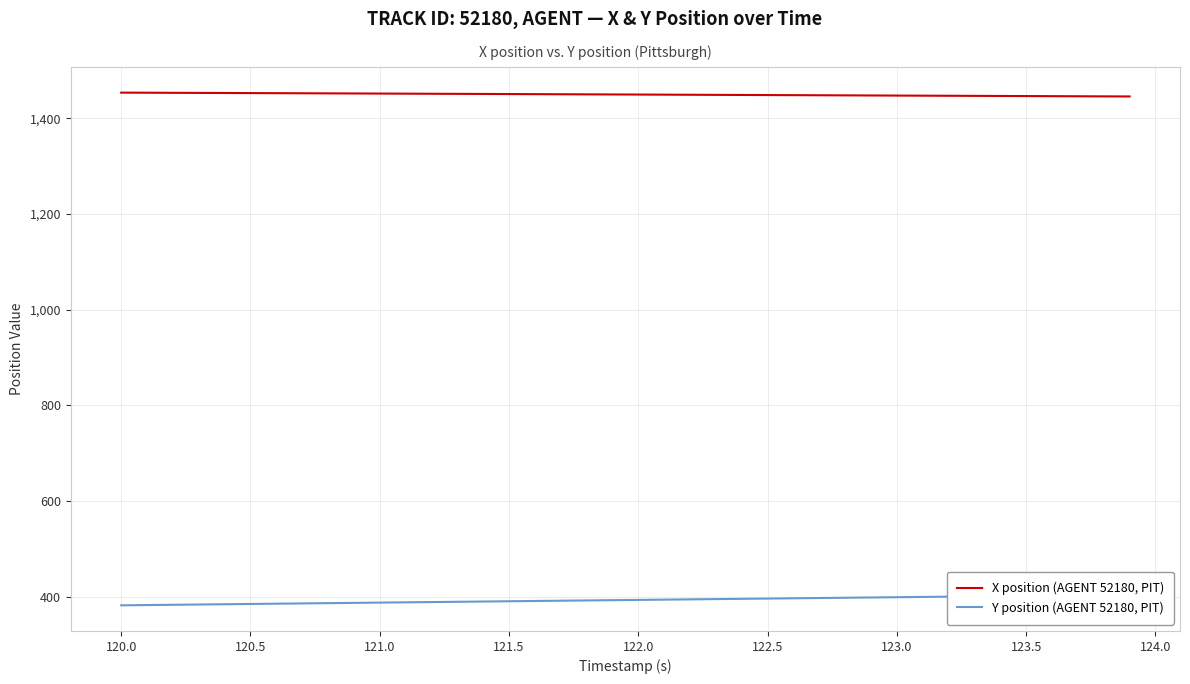

Rank the series by their maximum value, from highest to lowest.

X position (AGENT 52180, PIT), Y position (AGENT 52180, PIT)